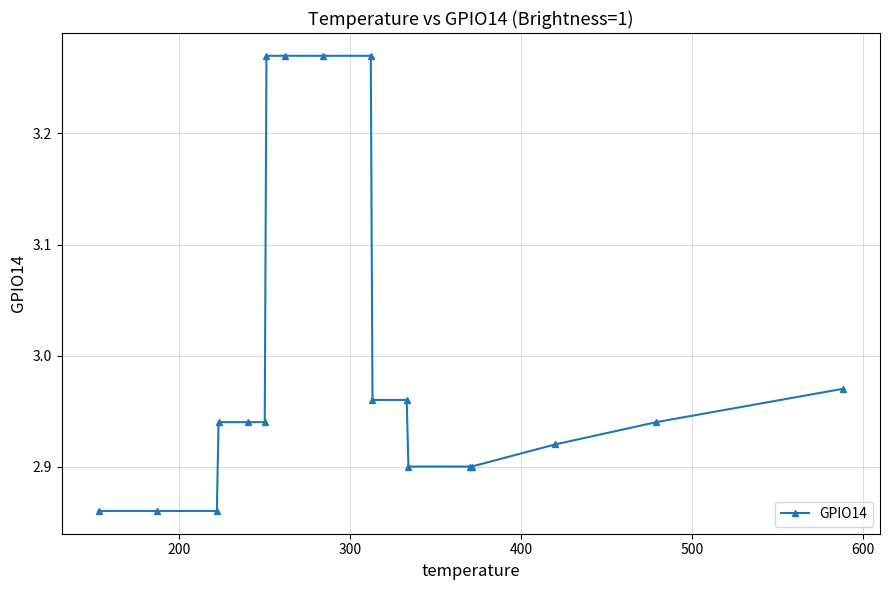

How many distinct data groups are displayed?

1